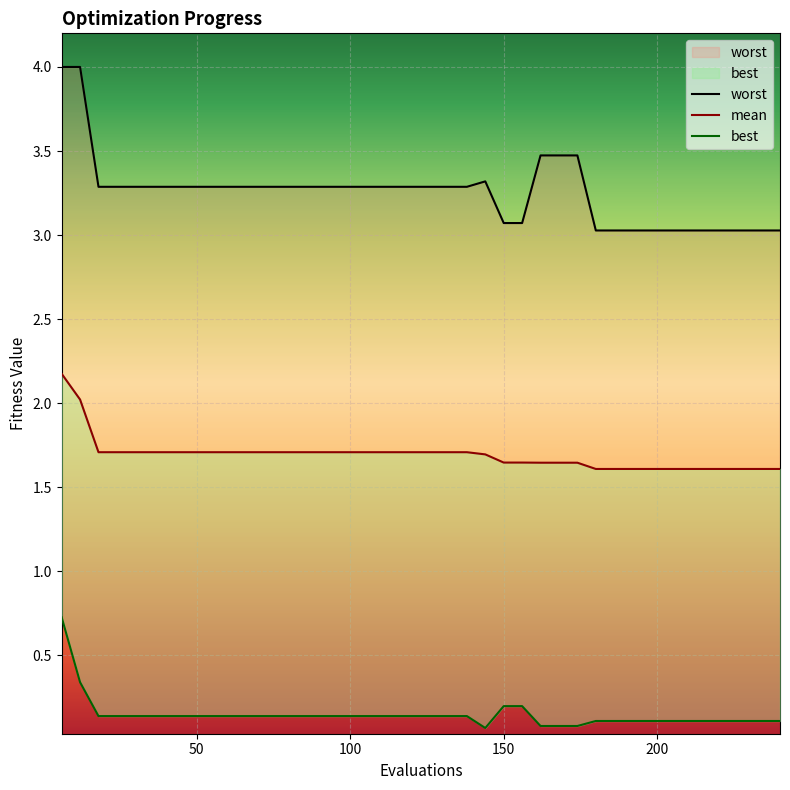

What is the smallest value displayed?

0.1